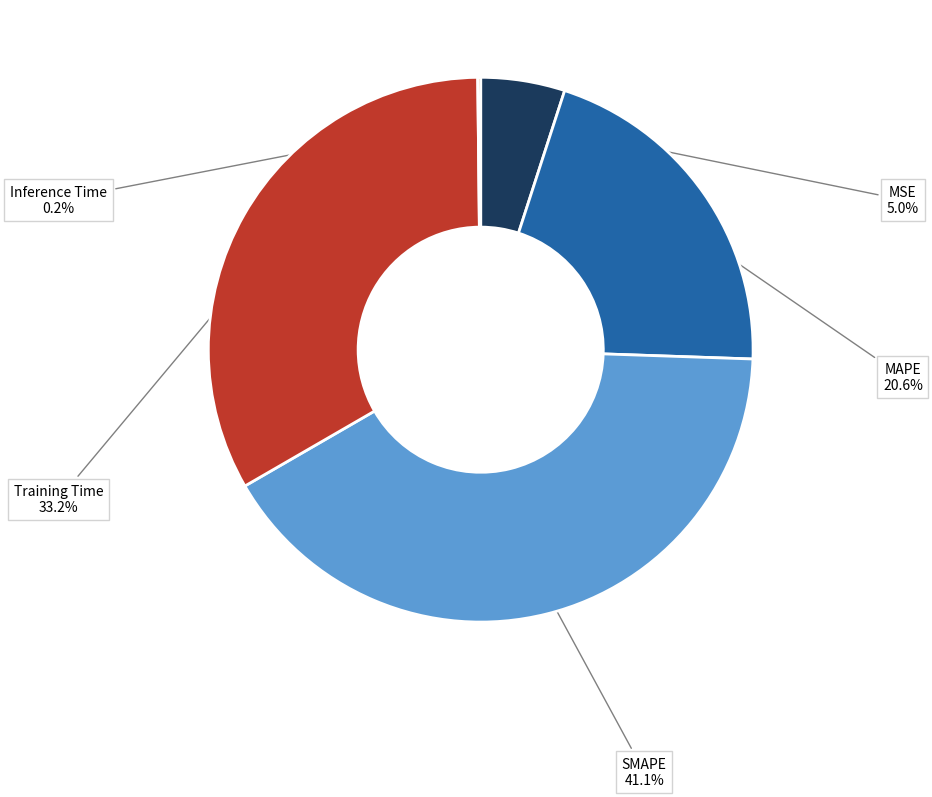

True or false: MSE accounts for 5% of the total.

True